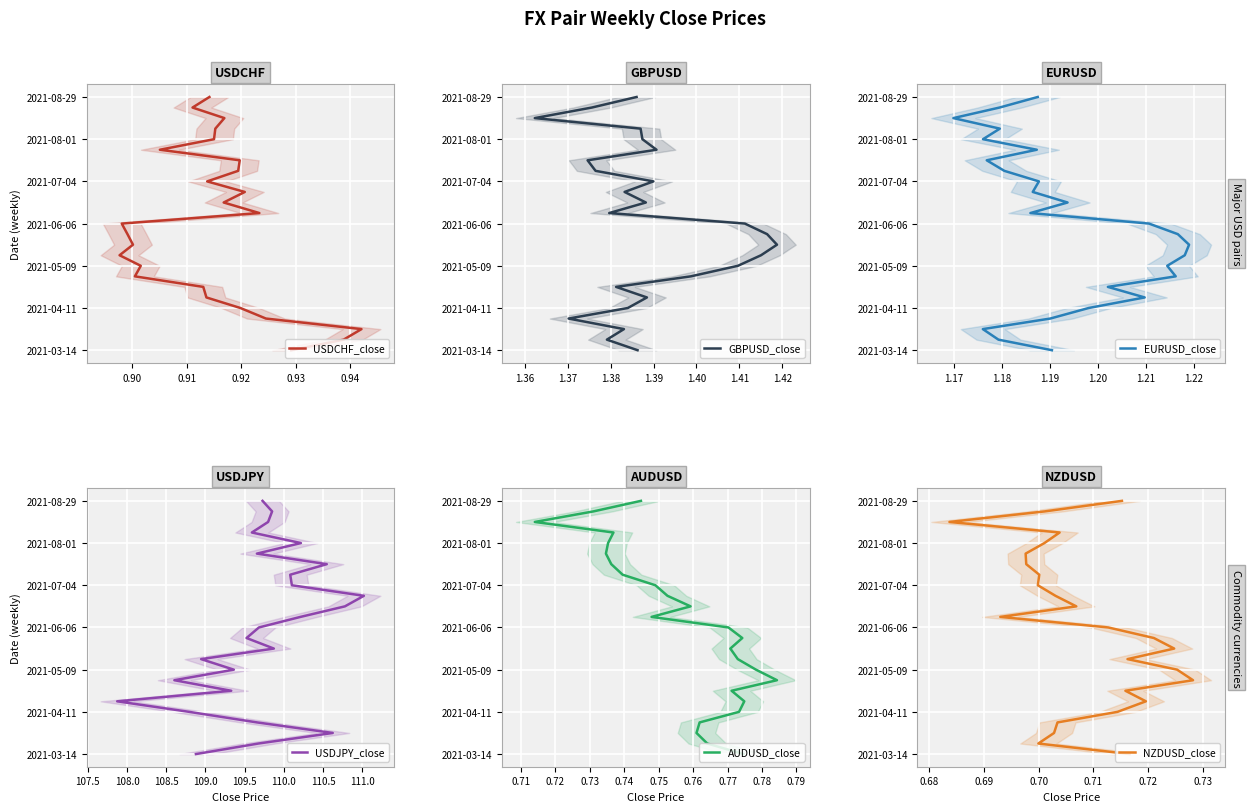

Does the chart display data point markers on the line(s)?

No